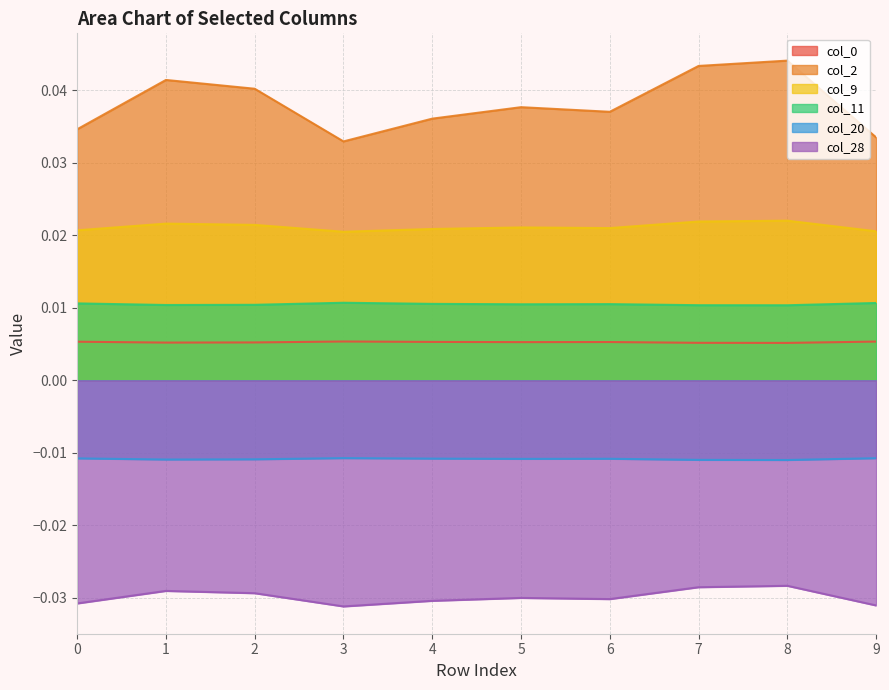

True or false: col_20 and col_0 cross at least once.

False